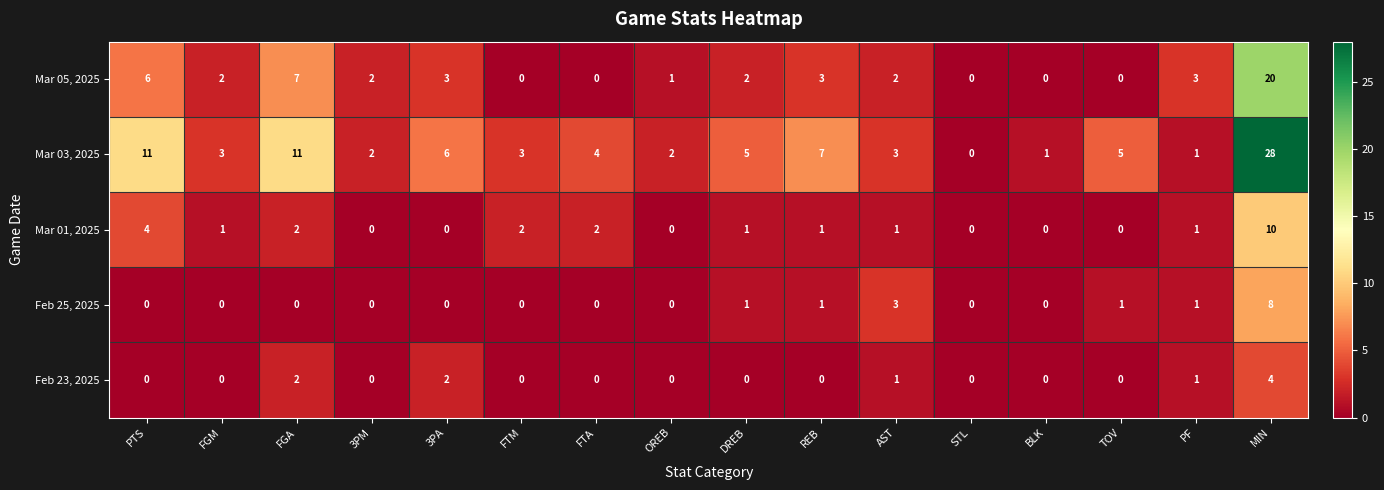

At how many categories does at least one series exceed 23?

1